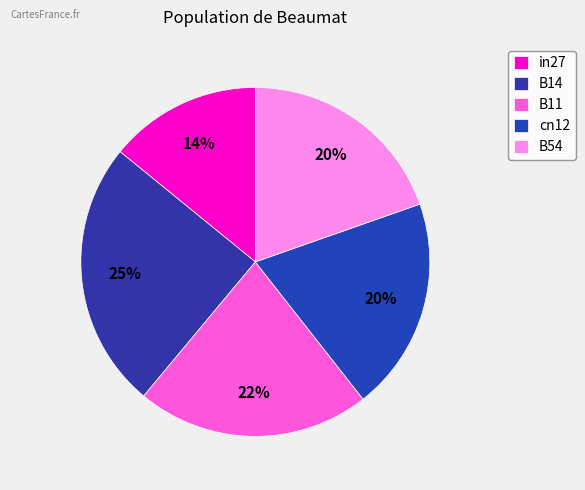

Rank the categories by value from lowest to highest.

in27, B54, cn12, B11, B14